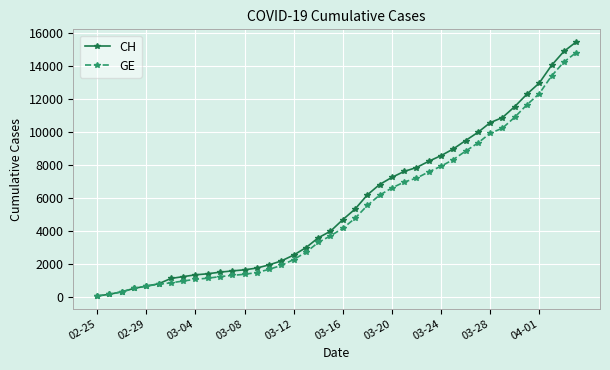

How many values in the CH series are below 4691?

20